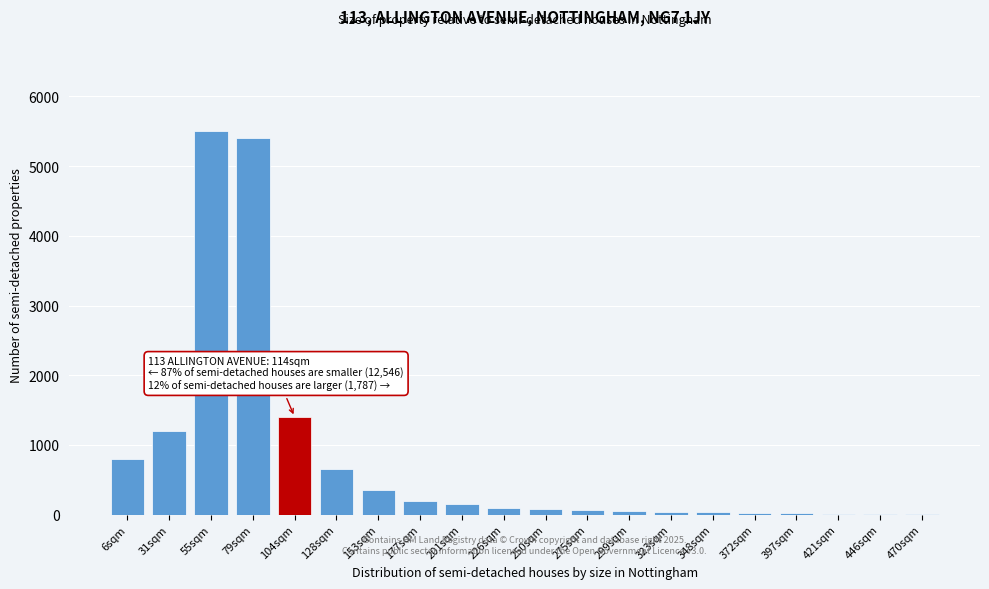

The chart shows a value of 15 at 421sqm. True or false?

True